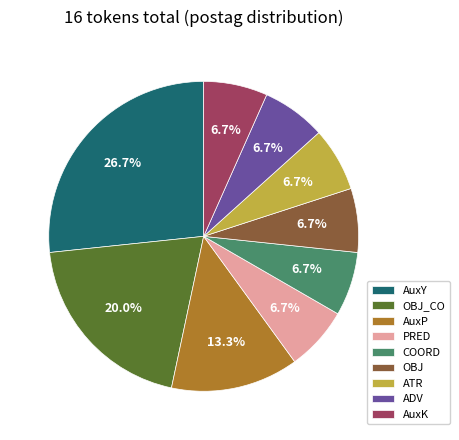

To the nearest percent, what percentage of the pie is AuxP?

13%